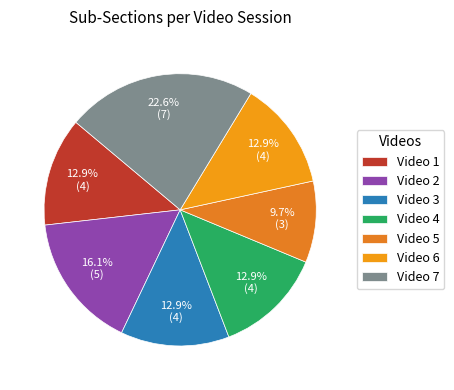

To the nearest percent, what is the combined percentage of Video 1 and Video 7?

35%